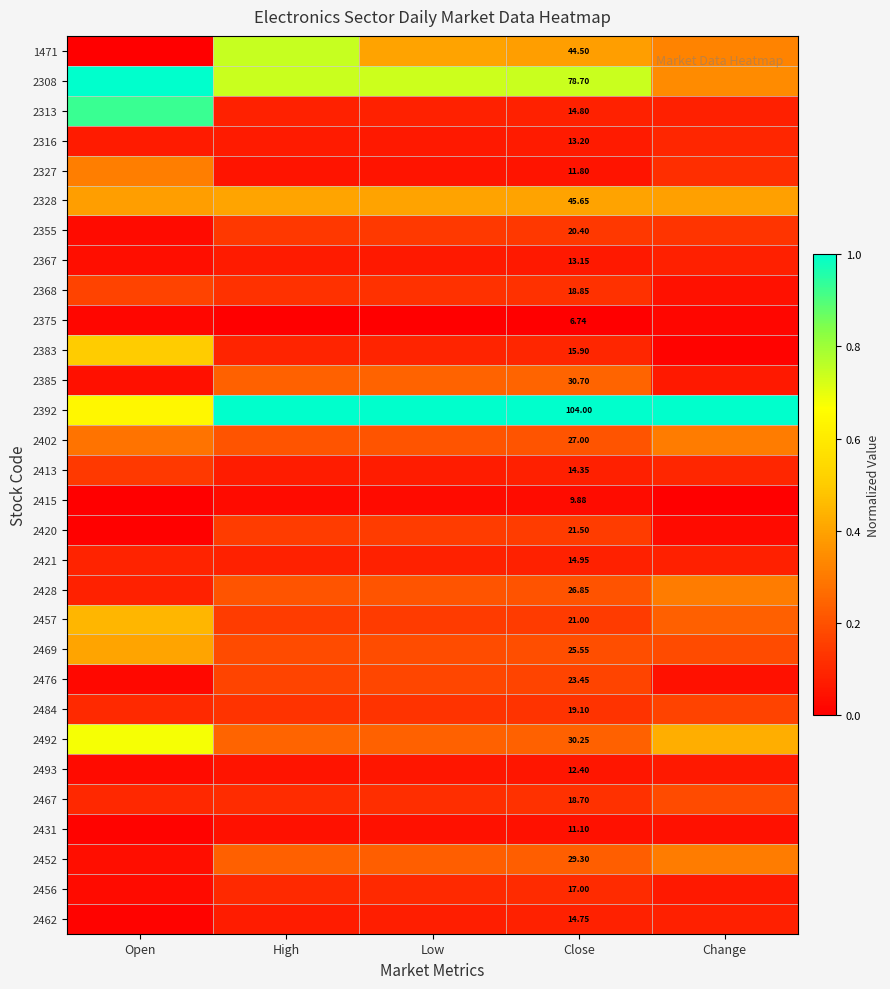

True or false: 2385 has a value of 0.4 at Close.

False